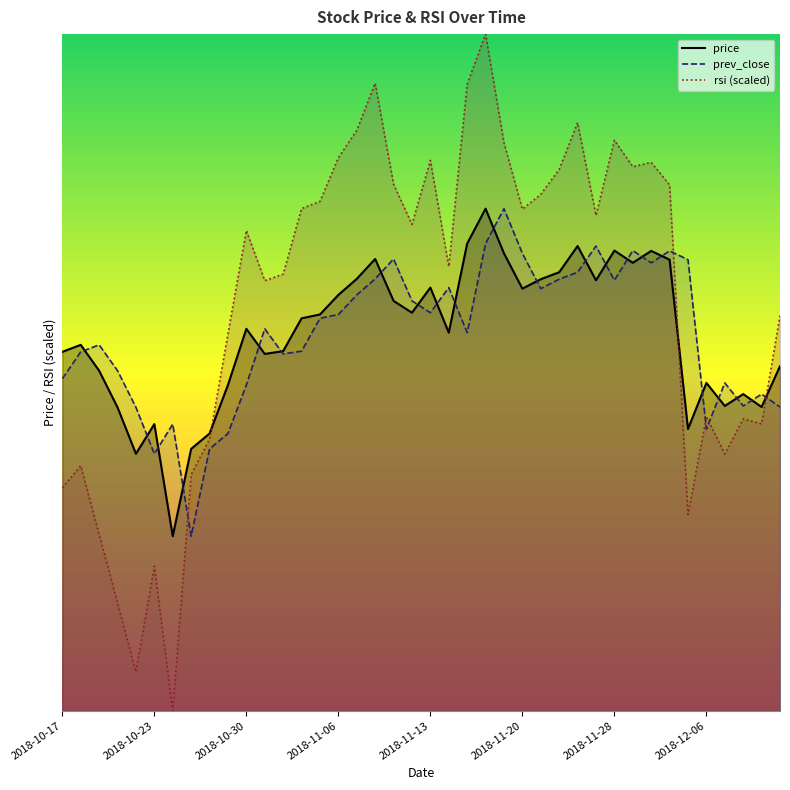

Reading left to right, extract all data points from this chart.

price: 73.8	74.0	73.3	72.2	70.9	71.8	68.6	71.1	71.5	72.9	74.5	73.8	73.9	74.8	74.9	75.5	75.9	76.5	75.3	75.0	75.7	74.4	76.9	77.9	76.7	75.7	75.9	76.1	76.9	75.9	76.7	76.4	76.7	76.5	71.6	73.0	72.3	72.6	72.3	73.4
prev_close: 73.1	73.8	74.0	73.3	72.2	70.9	71.8	68.6	71.1	71.5	72.9	74.5	73.8	73.9	74.8	74.9	75.5	75.9	76.5	75.3	75.0	75.7	74.4	76.9	77.9	76.7	75.7	75.9	76.1	76.9	75.9	76.7	76.4	76.7	76.5	71.6	73.0	72.3	72.6	72.3
rsi: 69.9	70.6	68.6	66.6	64.7	67.7	63.6	70.3	71.3	74.4	77.3	75.9	76.1	77.9	78.1	79.4	80.2	81.5	78.6	77.5	79.3	76.3	81.5	82.9	79.8	77.9	78.4	79.1	80.4	77.7	79.9	79.1	79.3	78.6	69.2	72.0	70.9	71.9	71.8	74.9